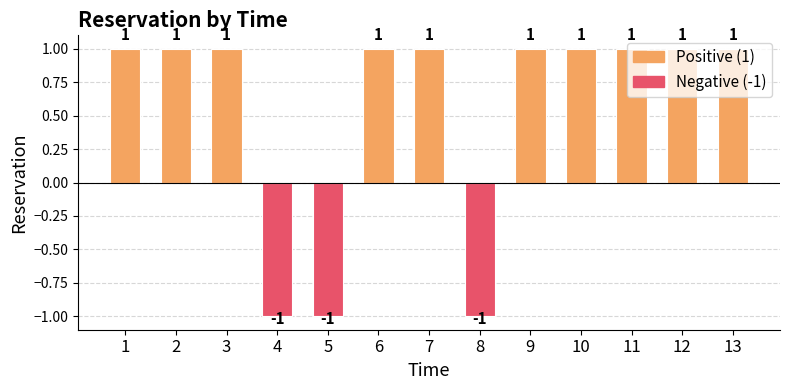

Which has a higher value, 8 or 12?

12